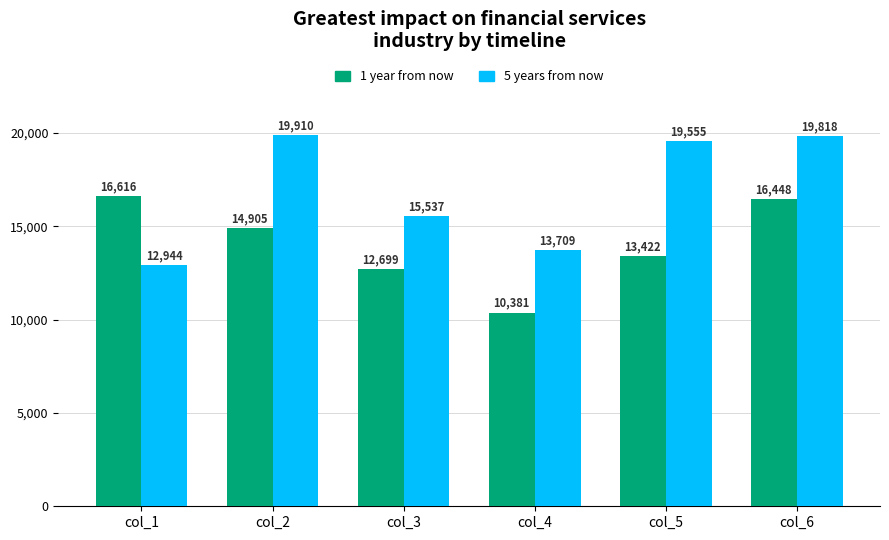

What is the value of the 1 year from now bar at the 5th from the left?

13422